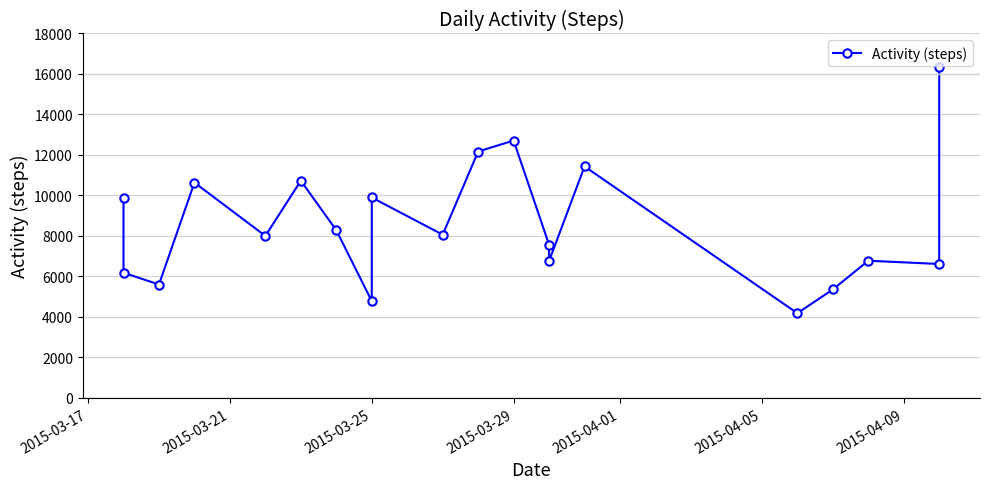

Reading left to right, extract all data points from this chart.

9892	6184	5601	10636	8002	10728	8284	4777	9899	8062	12170	12712	7562	6763	11433	4183	5356	6777	6614	16368